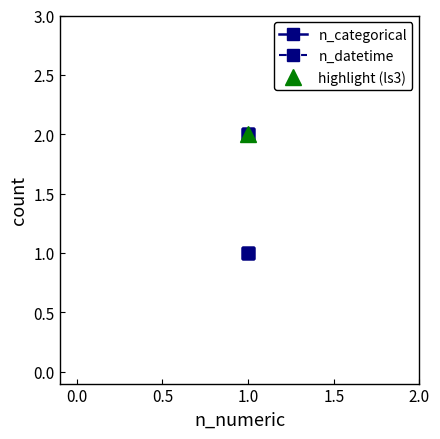

What is the smallest value displayed?

1